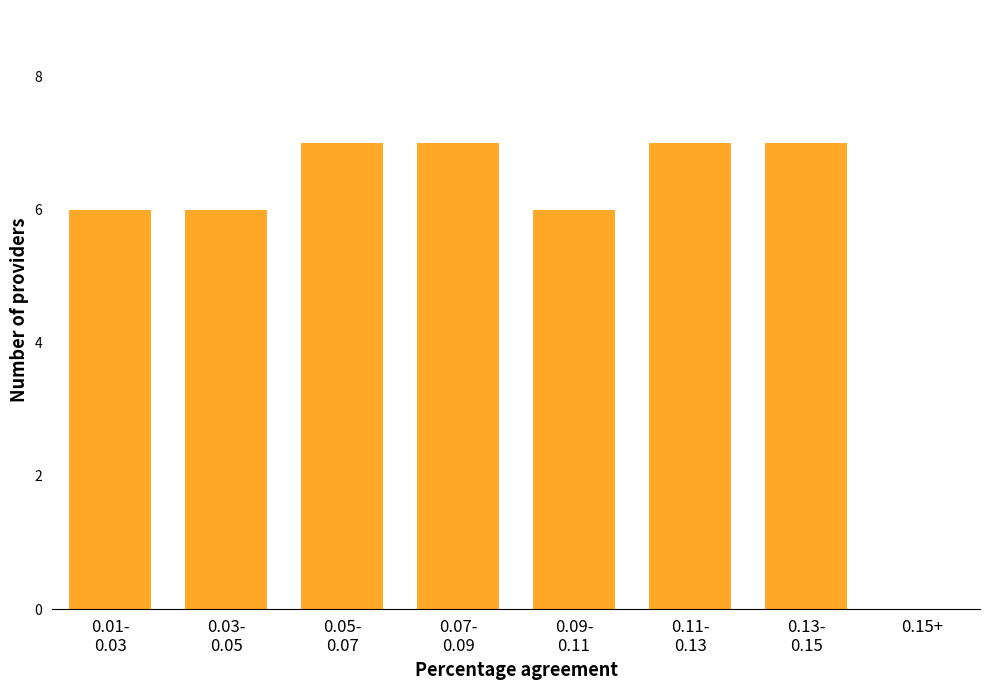

What is the greatest value displayed?

7